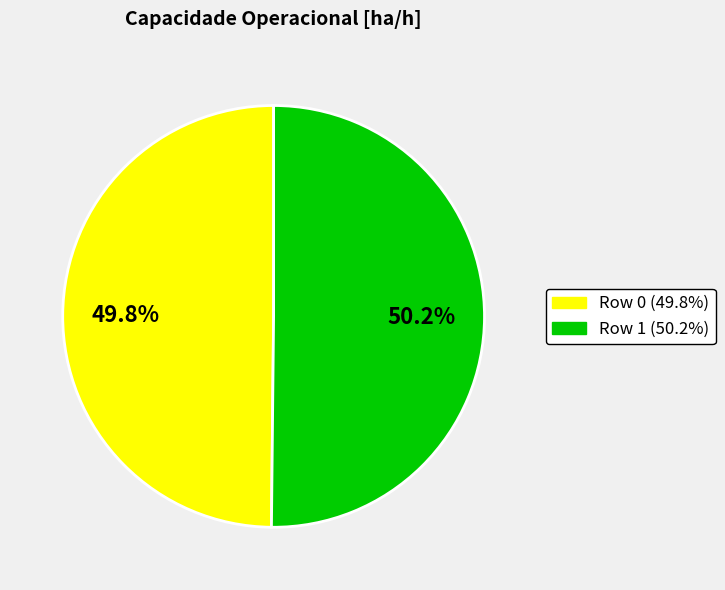

Count the number of slices in the pie.

2